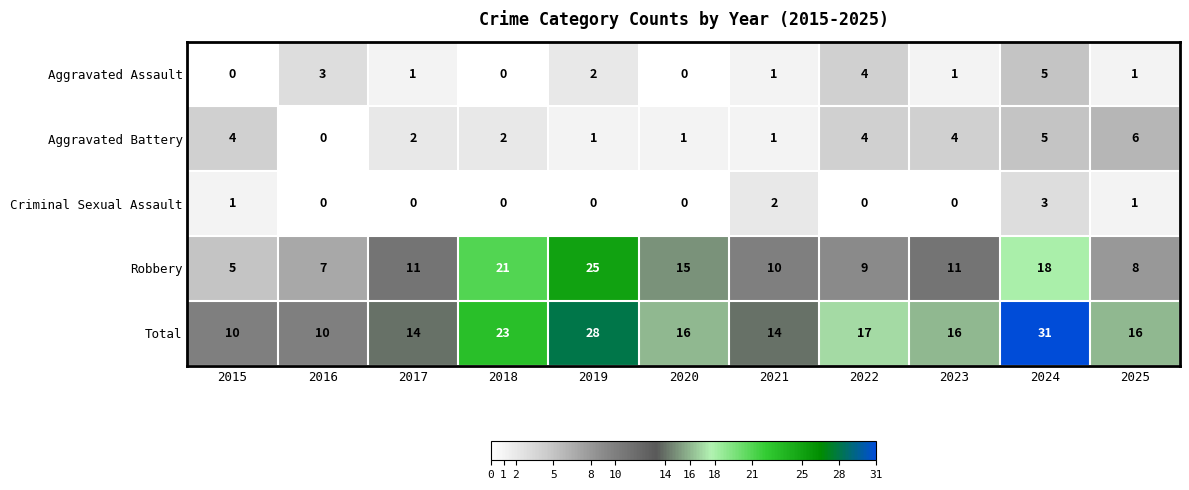

How many data points does each series have?

11